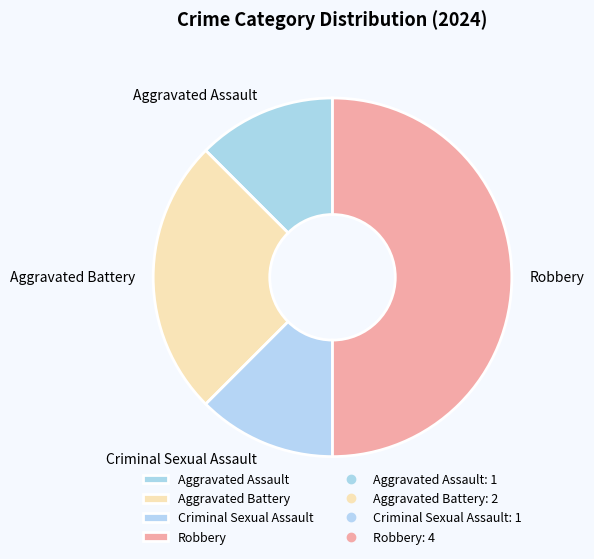

Which category has the biggest portion of the pie?

Robbery